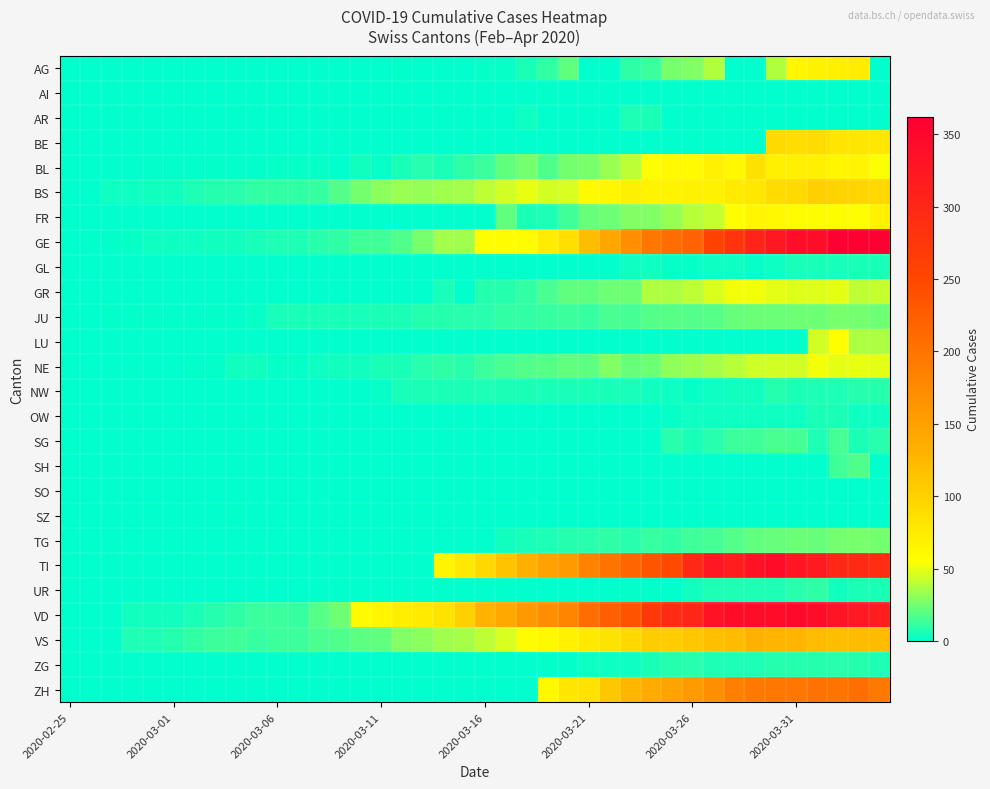

What is the maximum value shown in the chart?

362